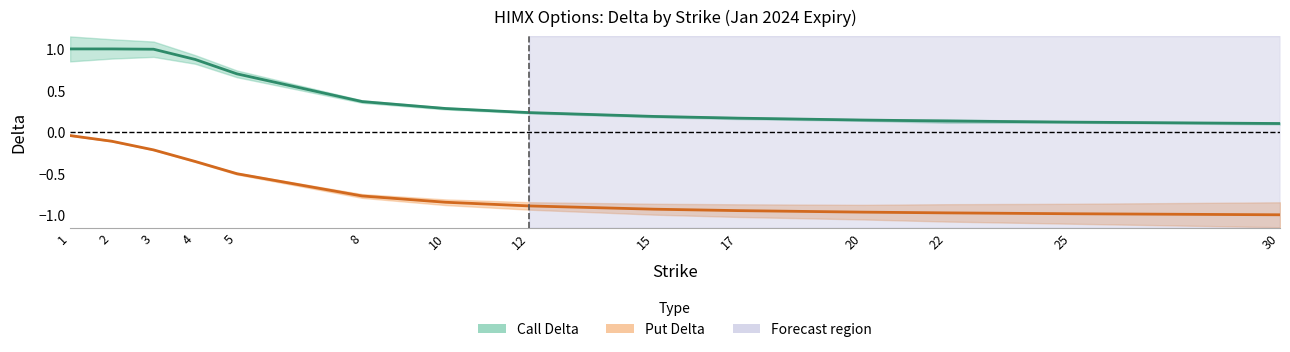

What is the sum of all Put Delta values?

-9.5